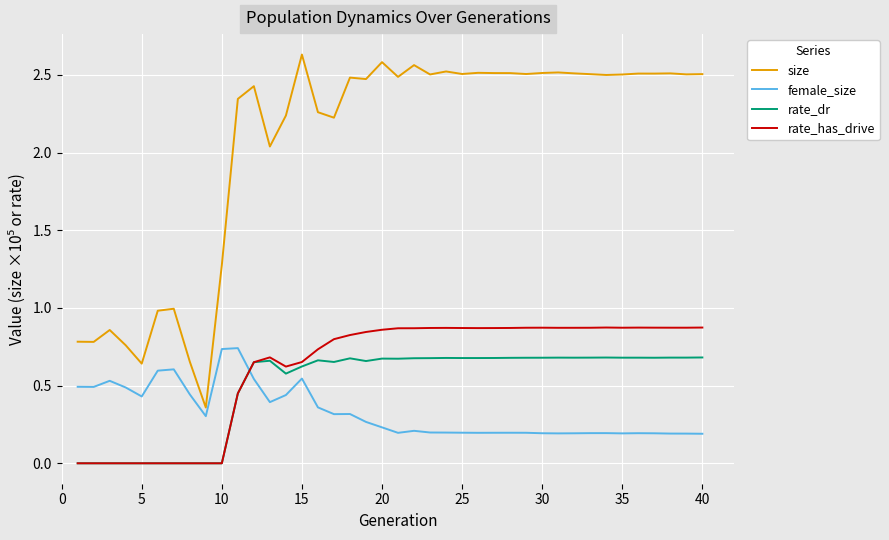

Rank the series by their maximum value, from lowest to highest.

rate_dr, female_size, rate_has_drive, size